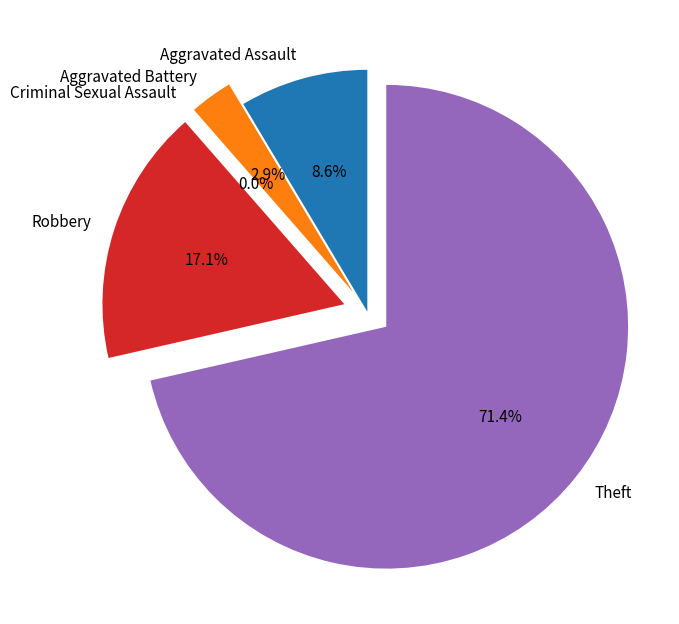

What is the change in value from Aggravated Assault to Theft?

+22